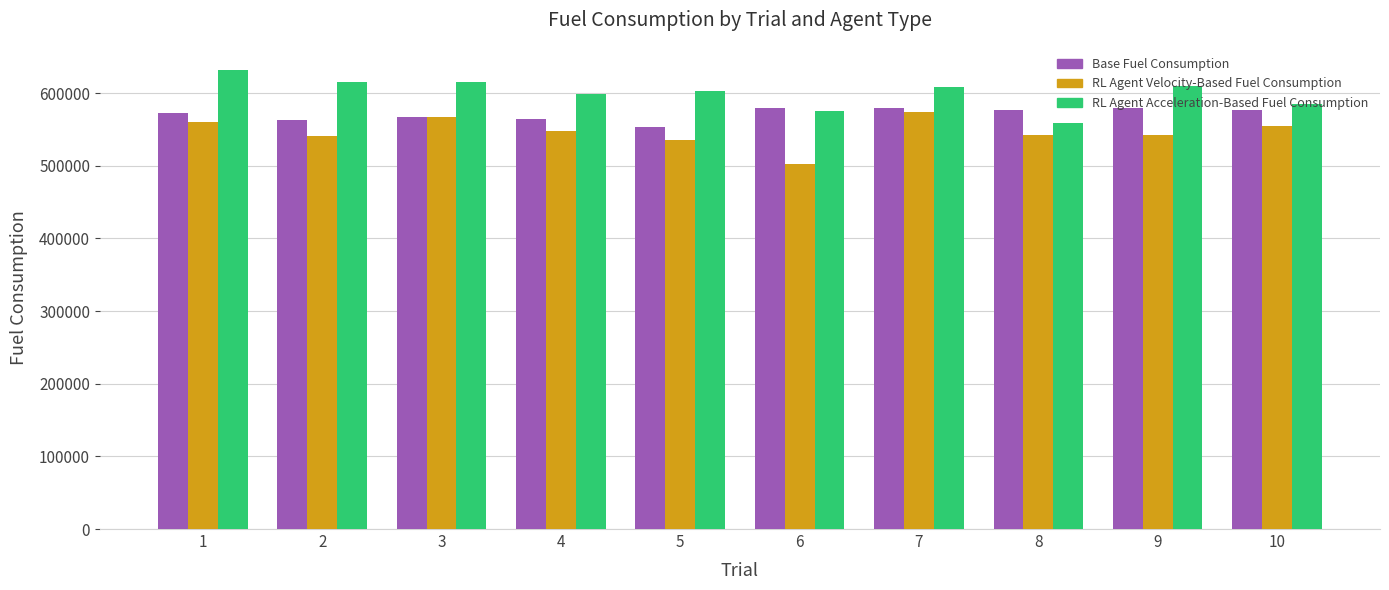

What is the difference between the maximum and minimum values in the RL Agent Acceleration-Based Fuel Consumption series?

73001.4